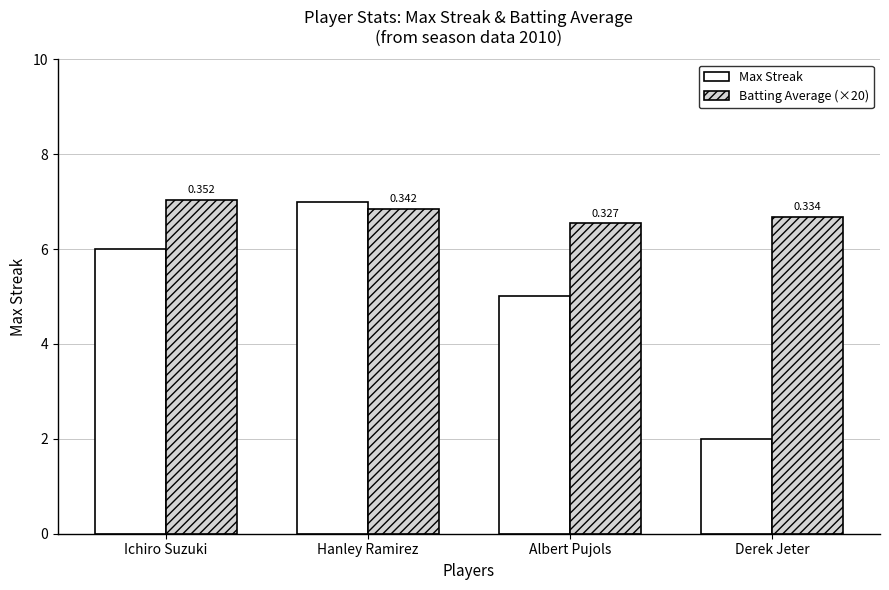

What is the label of the 3rd bar from the right?

Hanley Ramirez